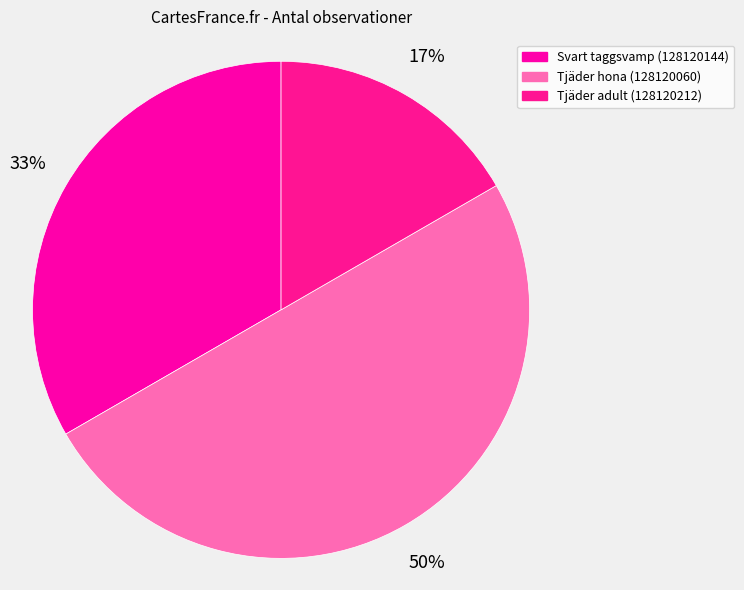

What is the smallest slice in the pie chart?

Tjäder adult (128120212)